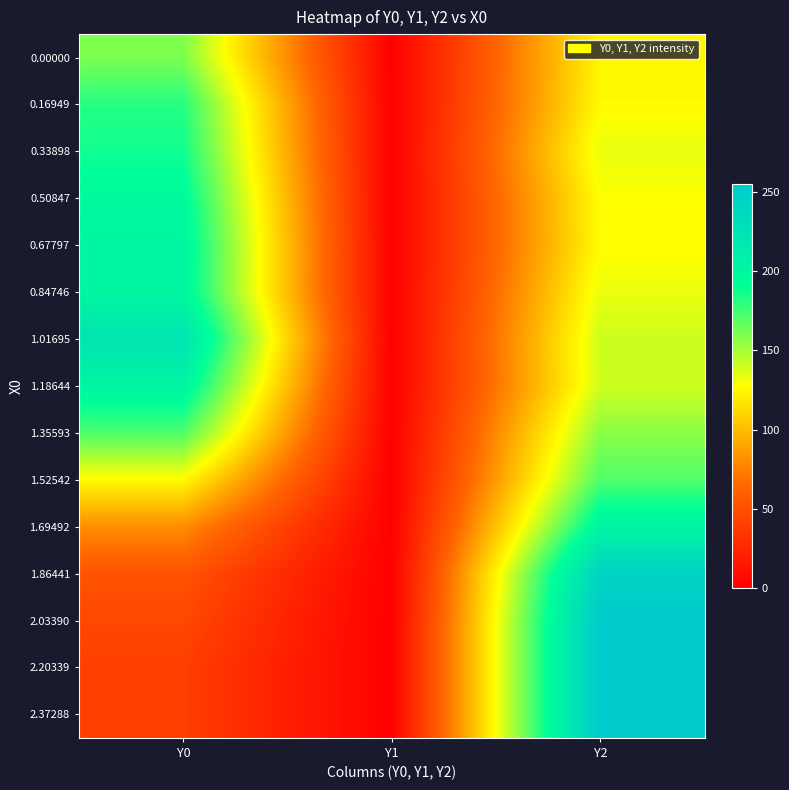

Which series has the largest total across all categories?

1.01695